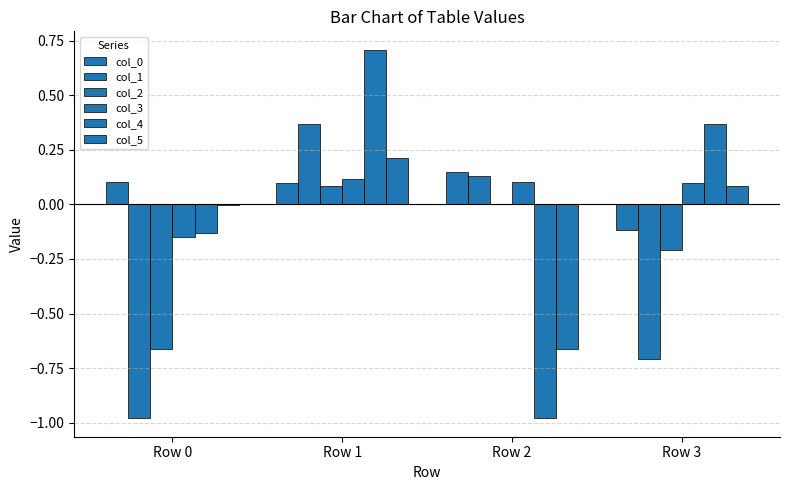

Which label corresponds to the largest value in the chart?

Row 1